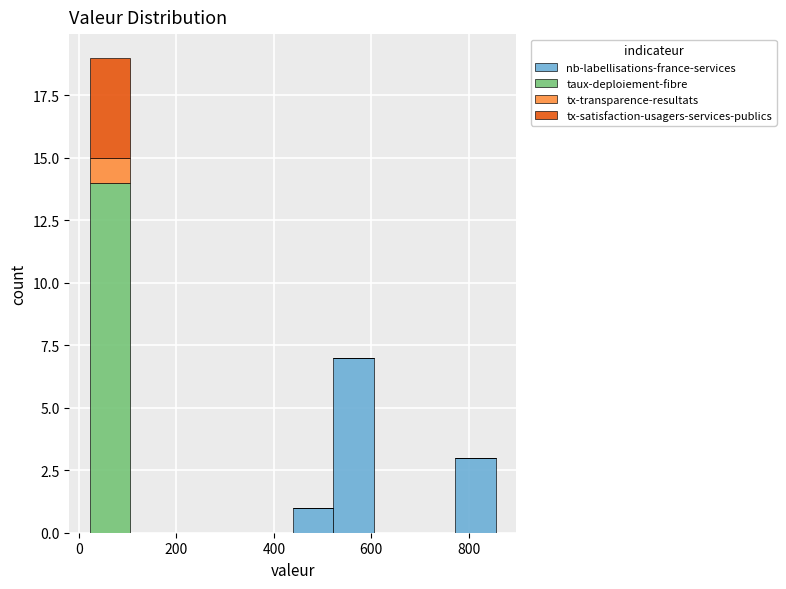

What is the total height of the stacked bar covering 520 to 600 on the x-axis? Neither the bar edges nor the heights are printed on the chart, so give them approximately, as read against the axes.

7